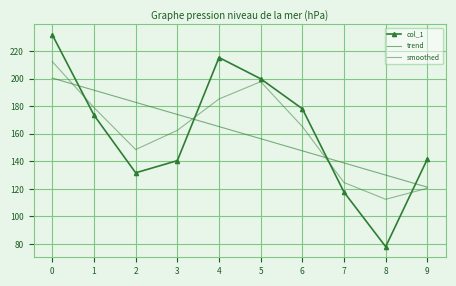

What is the difference between the highest and lowest values at 1?

18.1